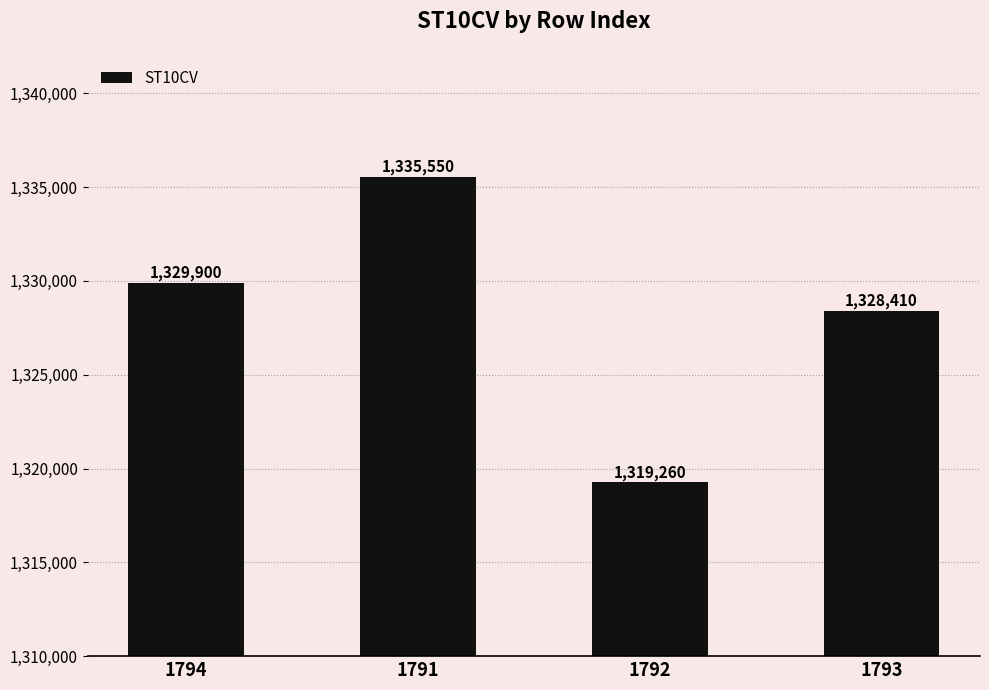

How many distinct data groups are displayed?

1